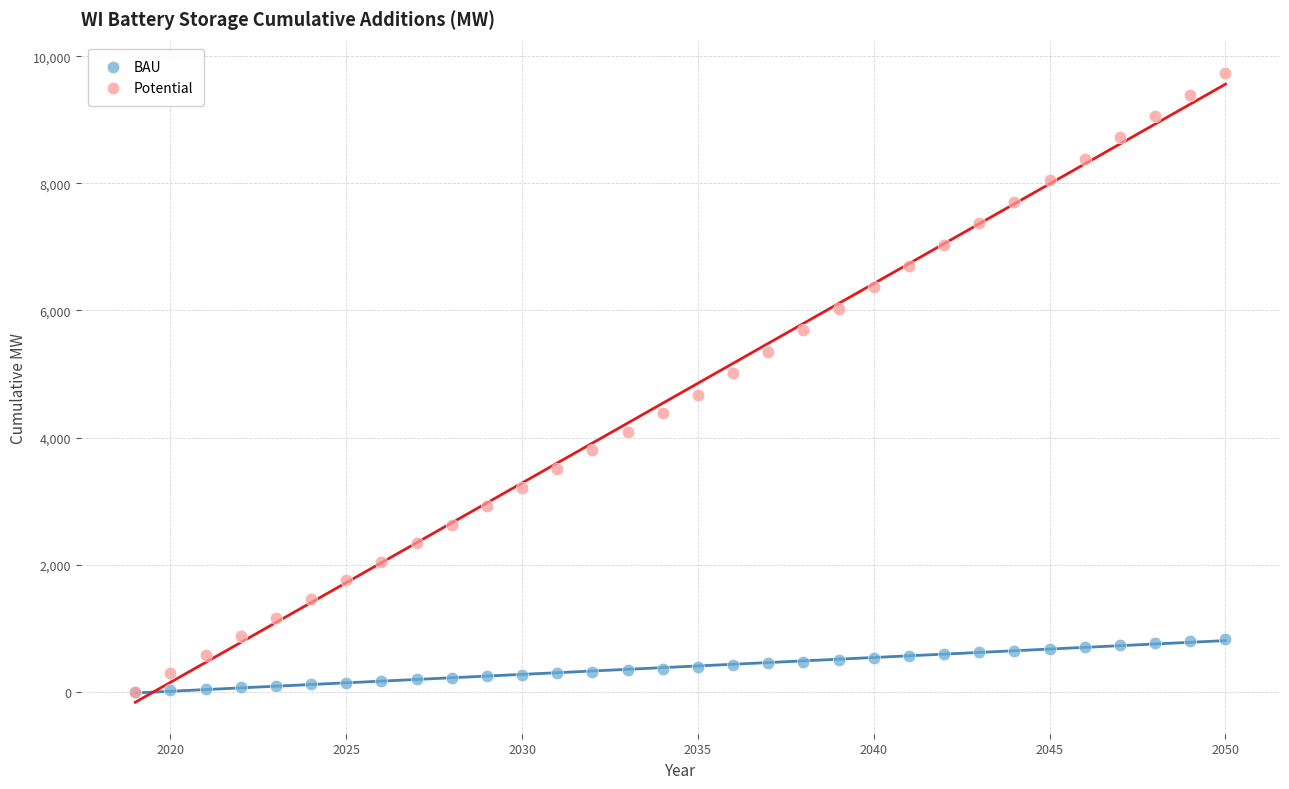

Which series contains the highest Y value?

Potential